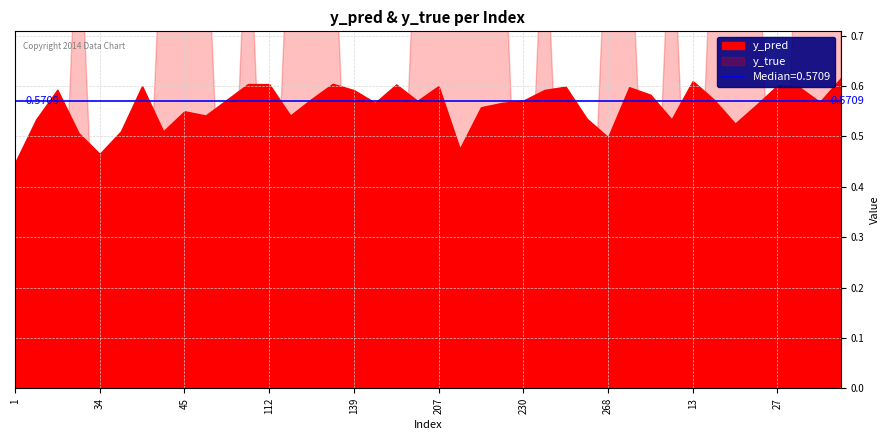

How many times do y_pred and y_true cross each other?

19